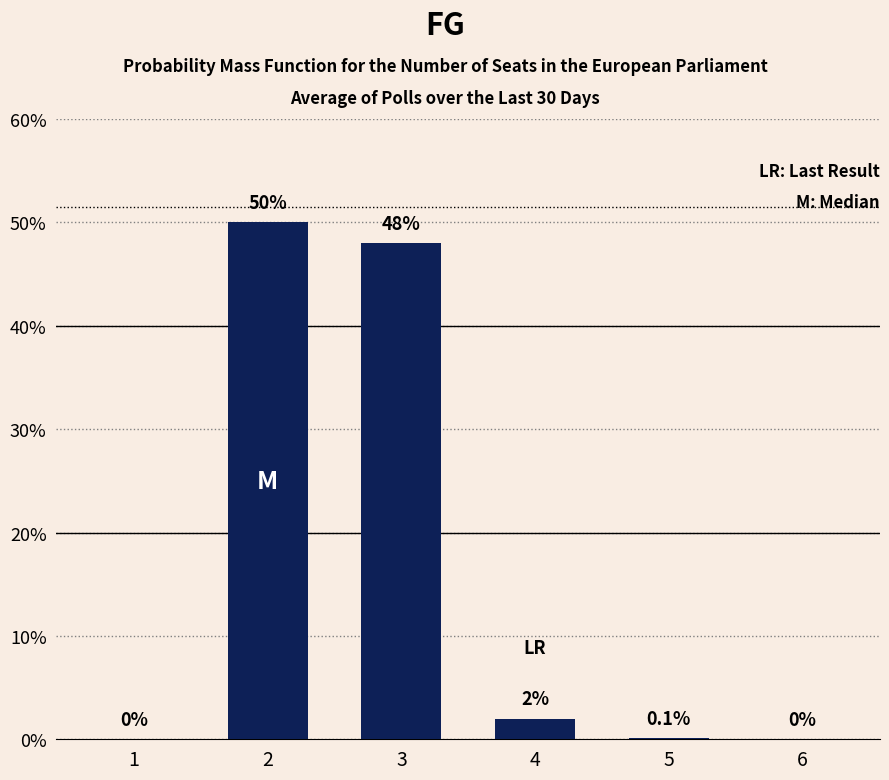

The value at 3 is 14.6. True or false?

False